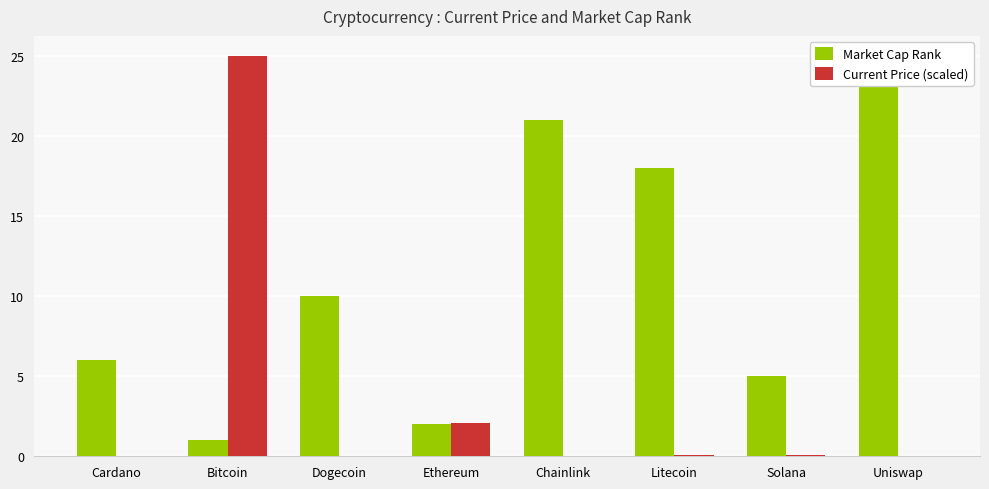

How many bars are there in each group?

2